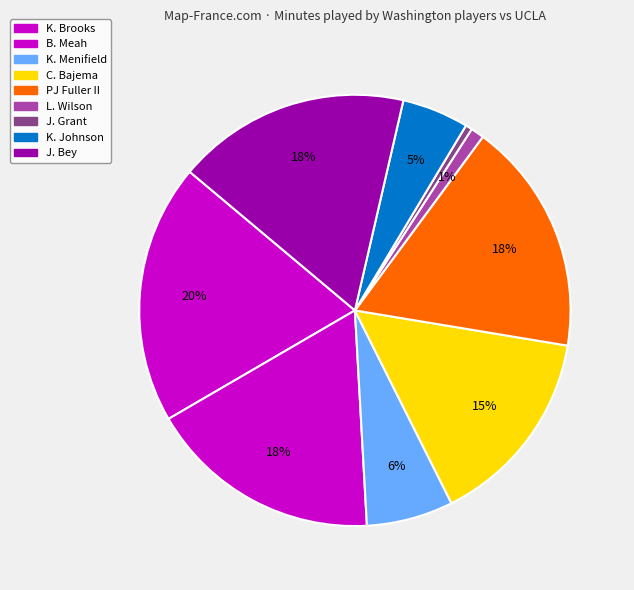

How many slices are in this pie chart?

9